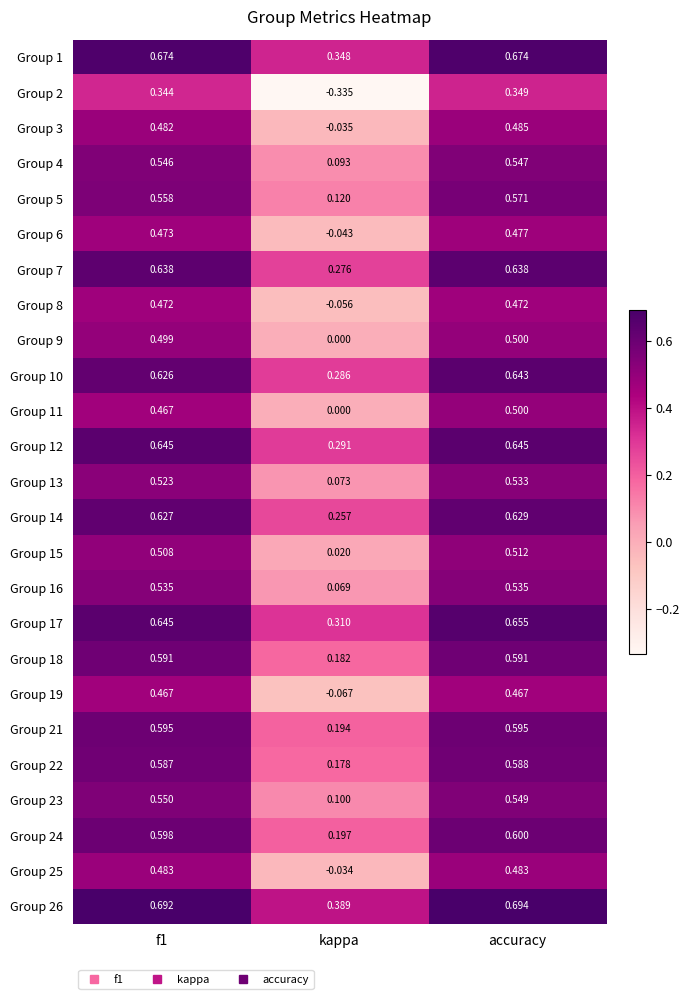

Between f1 and kappa, which series saw the biggest shift?

Group 2